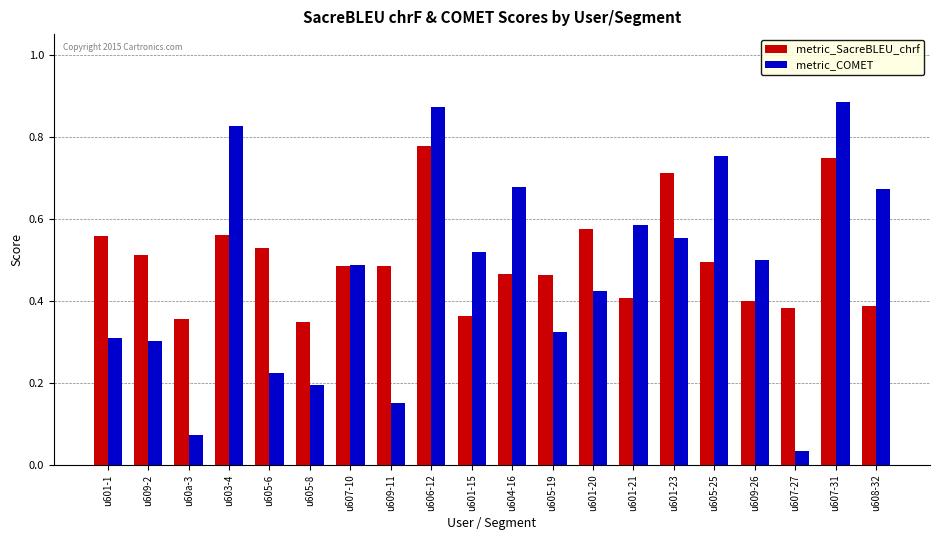

What are all the series names shown in the legend?

metric_SacreBLEU_chrf, metric_COMET